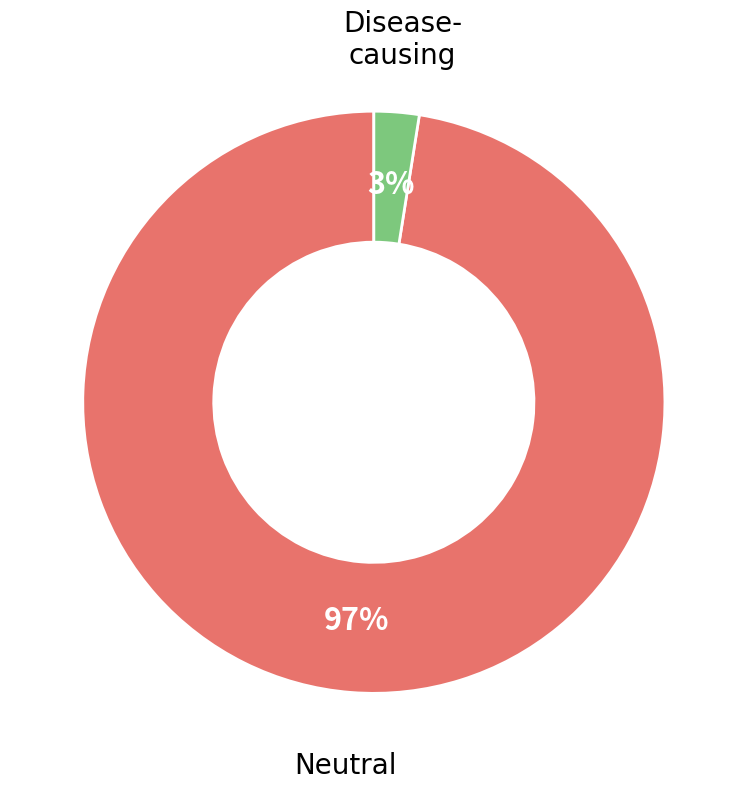

Does any single category account for the majority?

Yes